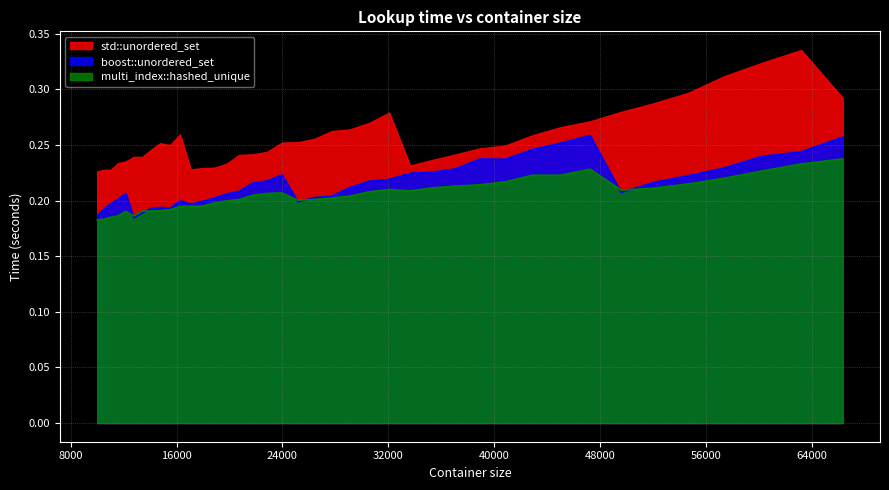

Which has a higher value, 21764 or 19753?

21764